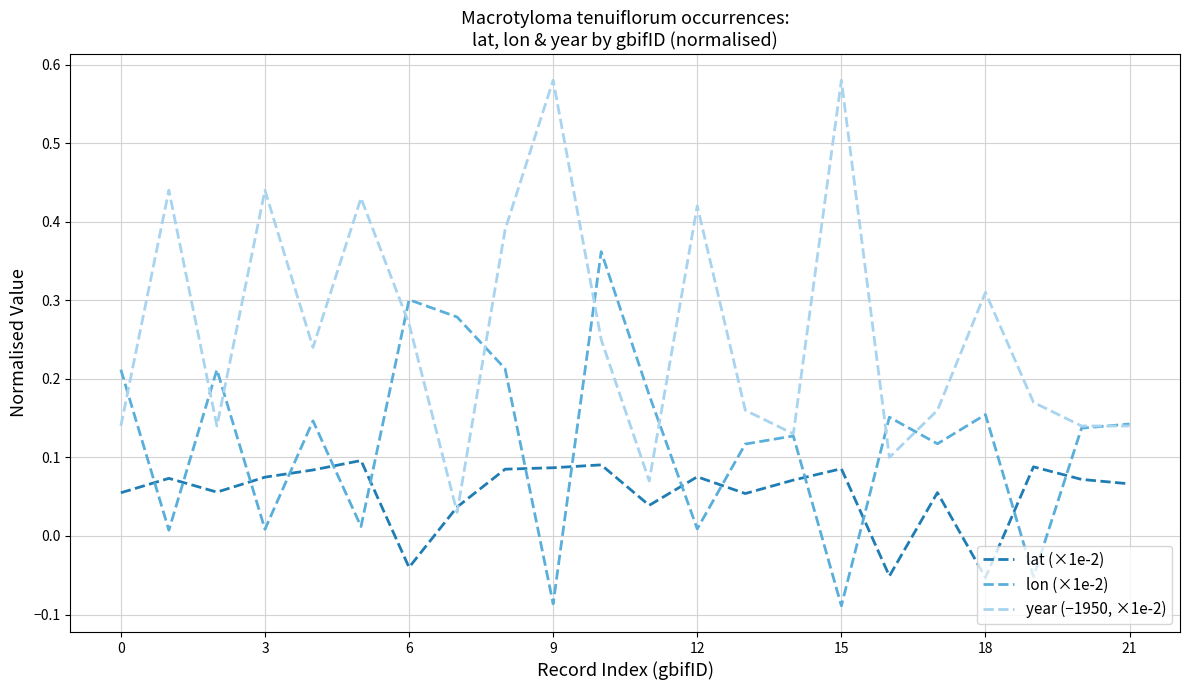

True or false: lat (×1e-2) and lon (×1e-2) cross at least once.

True